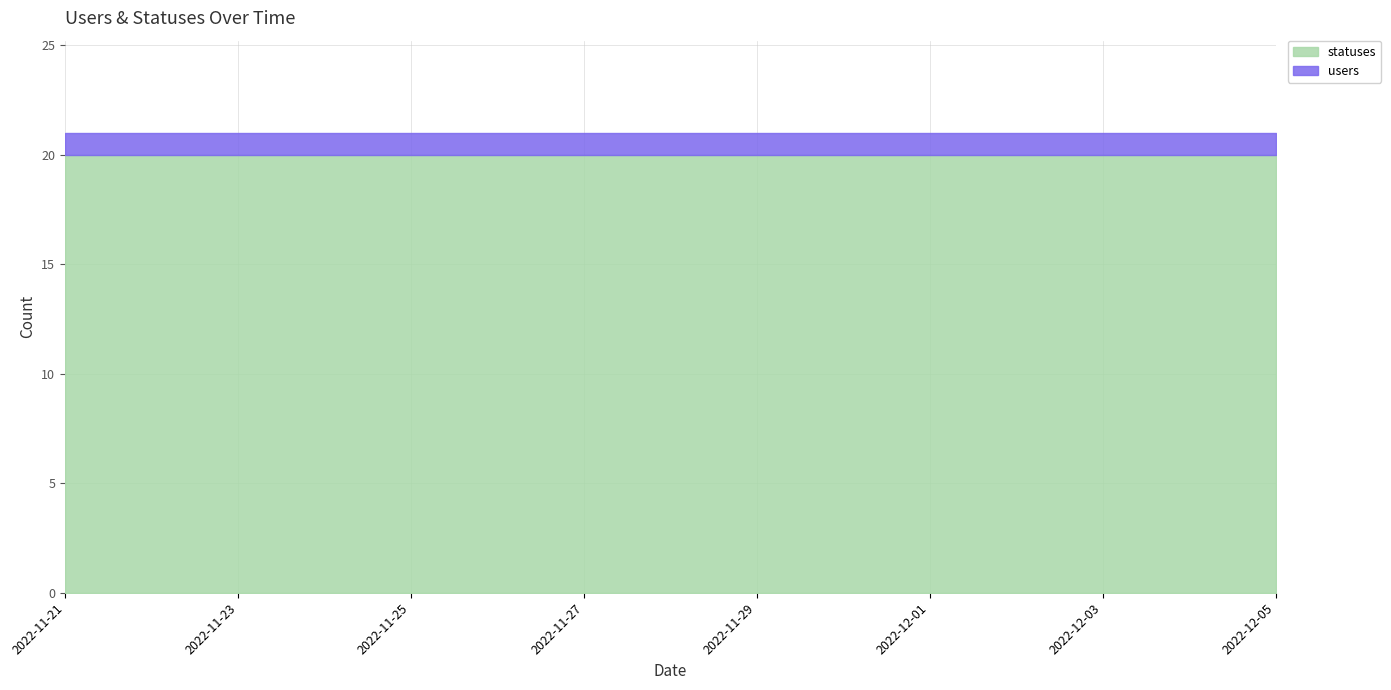

What is the smallest value displayed?

1